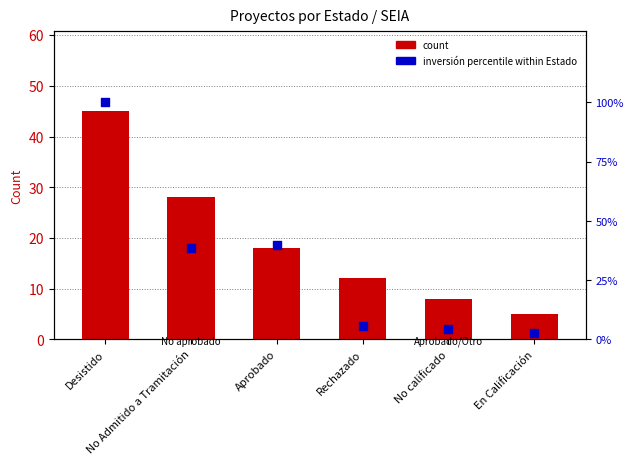

Which series has the largest total across all categories?

inversión percentile